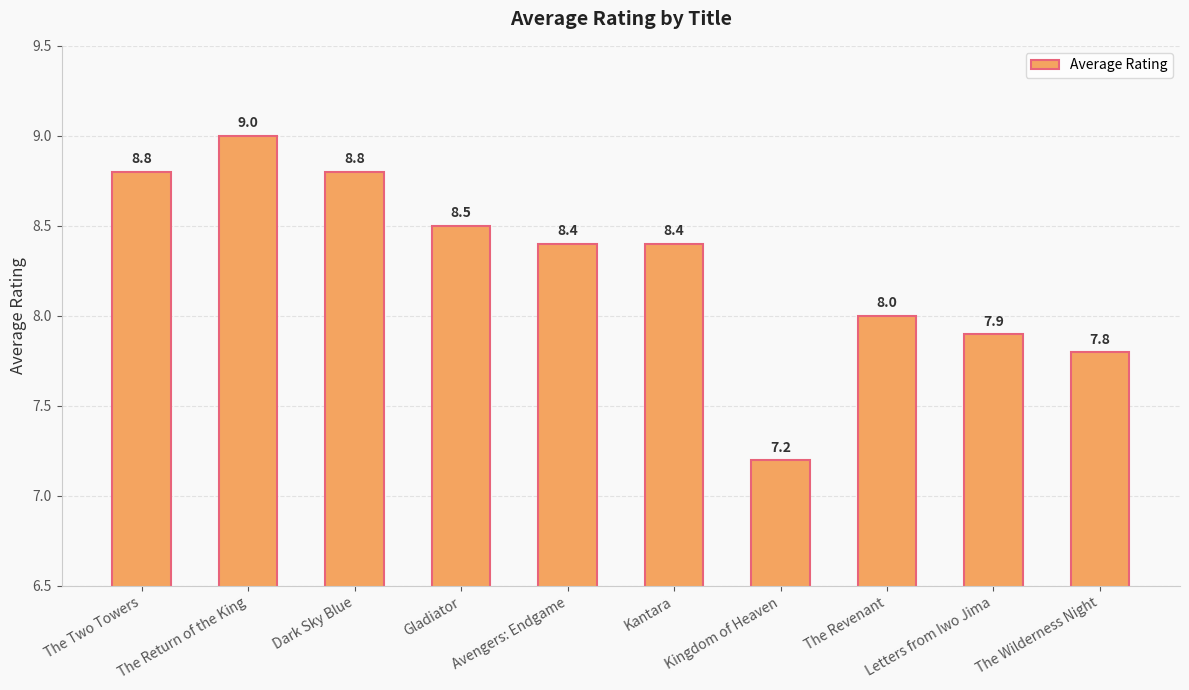

What is the minimum value shown in the chart?

7.2